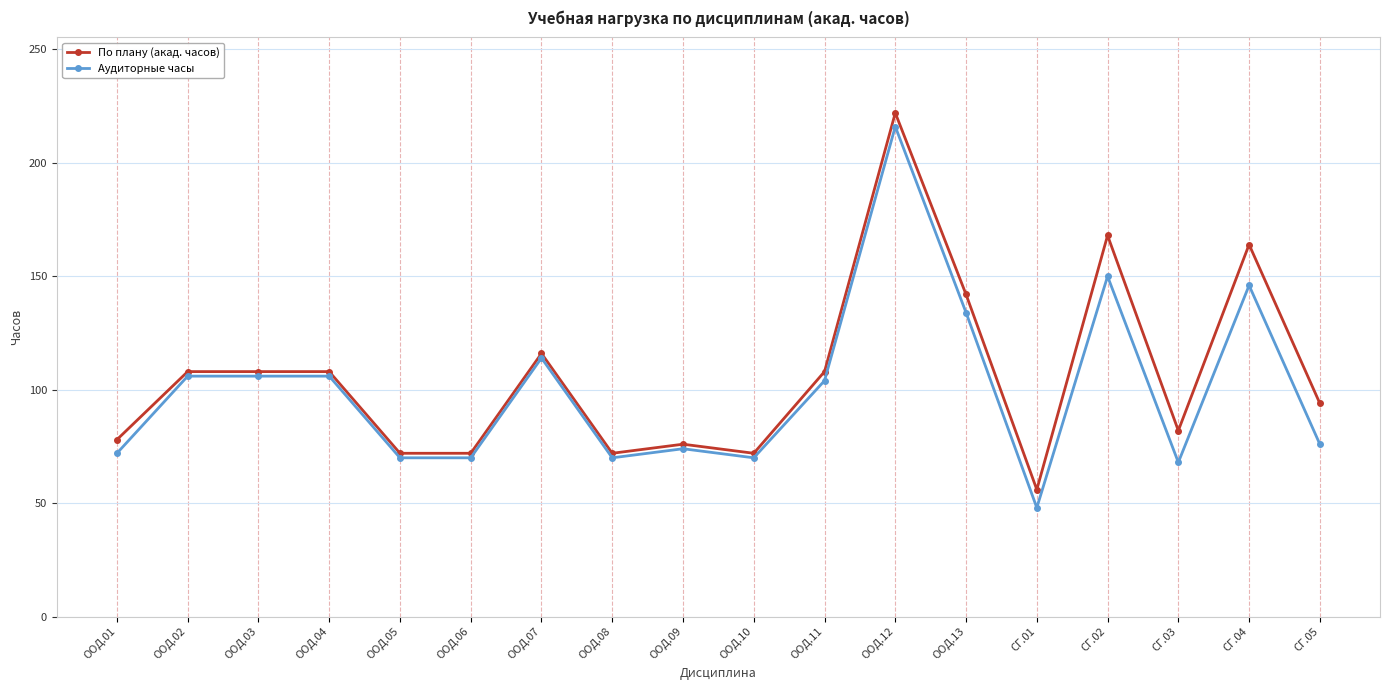

Reading left to right, extract all data points from this chart.

По плану (акад. часов): ООД.01=78	ООД.02=108	ООД.03=108	ООД.04=108	ООД.05=72	ООД.06=72	ООД.07=116	ООД.08=72	ООД.09=76	ООД.10=72	ООД.11=108	ООД.12=222	ООД.13=142	СГ.01=56	СГ.02=168	СГ.03=82	СГ.04=164	СГ.05=94
Аудиторные часы: ООД.01=72	ООД.02=106	ООД.03=106	ООД.04=106	ООД.05=70	ООД.06=70	ООД.07=114	ООД.08=70	ООД.09=74	ООД.10=70	ООД.11=104	ООД.12=216	ООД.13=134	СГ.01=48	СГ.02=150	СГ.03=68	СГ.04=146	СГ.05=76